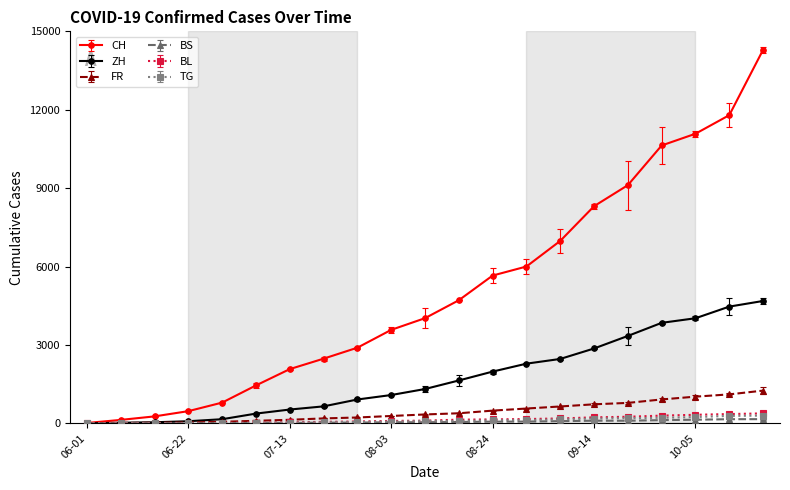

Which series has the widest spread of values?

CH